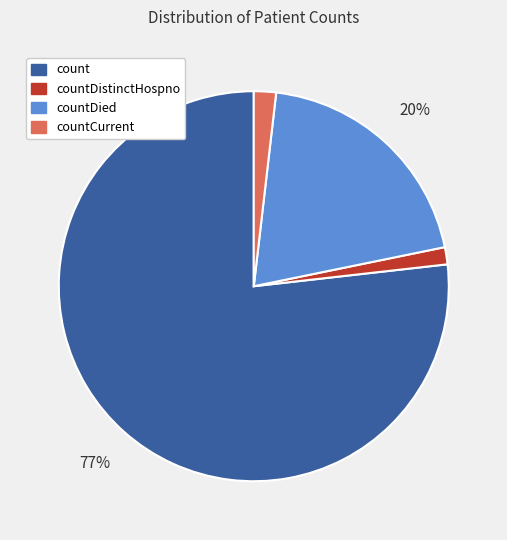

Is it true that count is 77% of the pie?

True